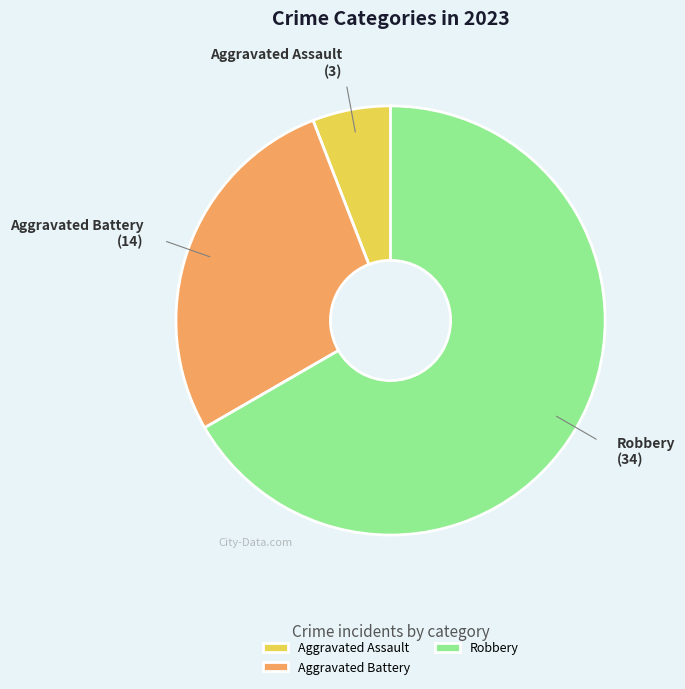

How many slices are in this pie chart?

3